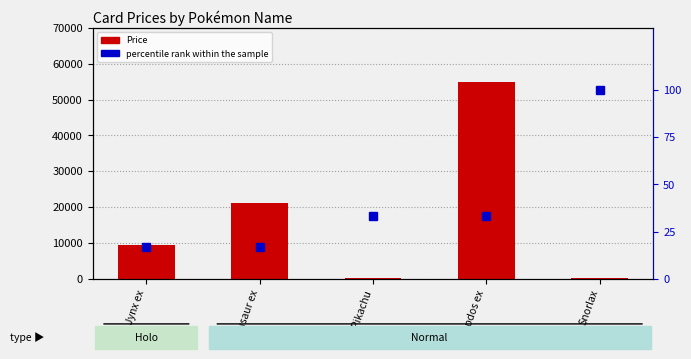

Reading left to right, list all the values displayed in this chart.

Price: Jynx ex=9500.0	Venusaur ex=21000.0	Pikachu=100.0	Zapdos ex=55000.0	Snorlax=254.0
percentile rank within the sample: Jynx ex=16.7	Venusaur ex=16.7	Pikachu=33.3	Zapdos ex=33.3	Snorlax=100.0